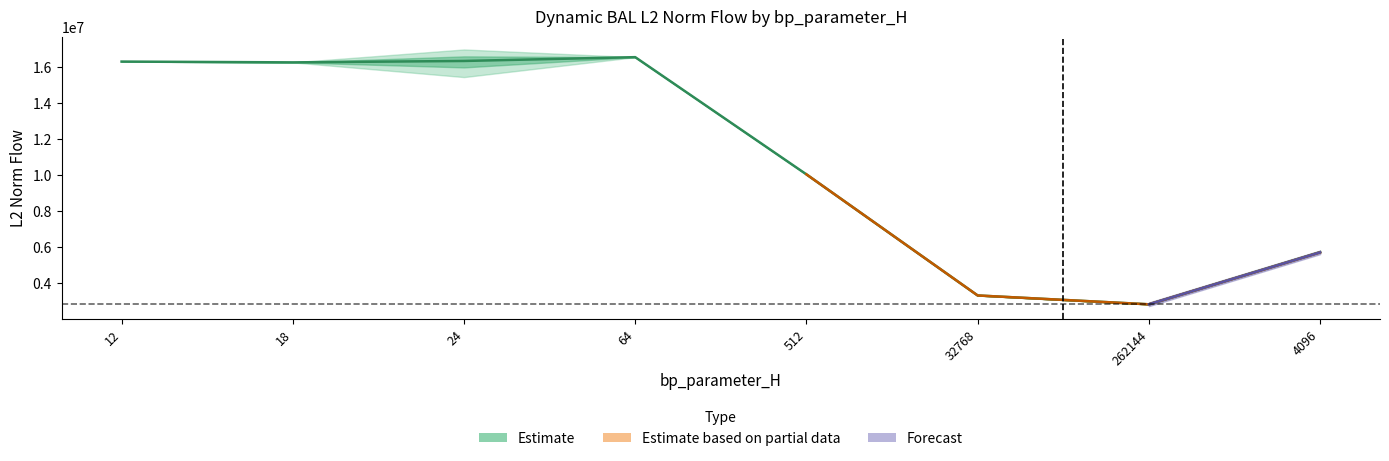

How many interior local peaks does the mode5 series have?

1